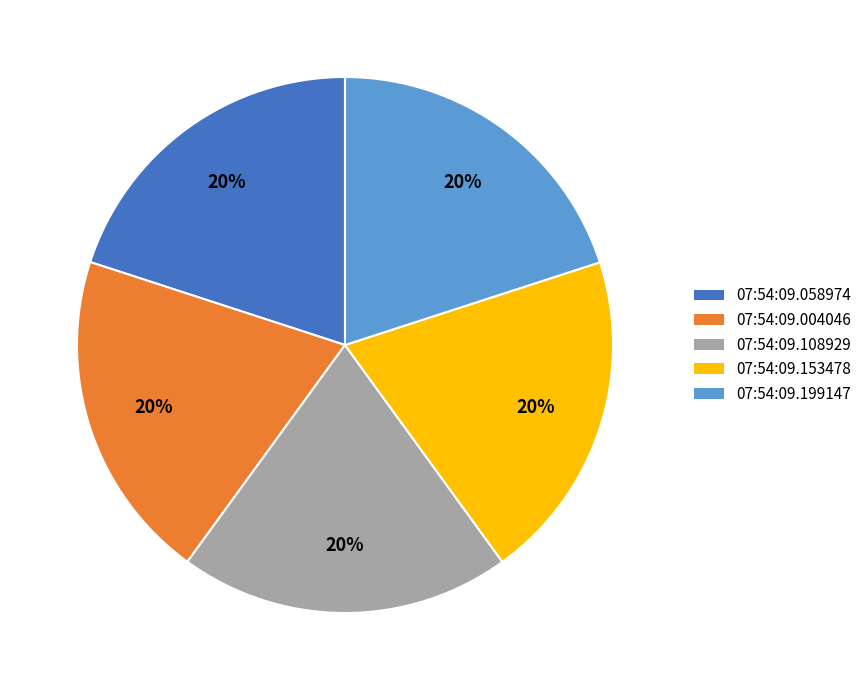

How many segments does this pie chart have?

5